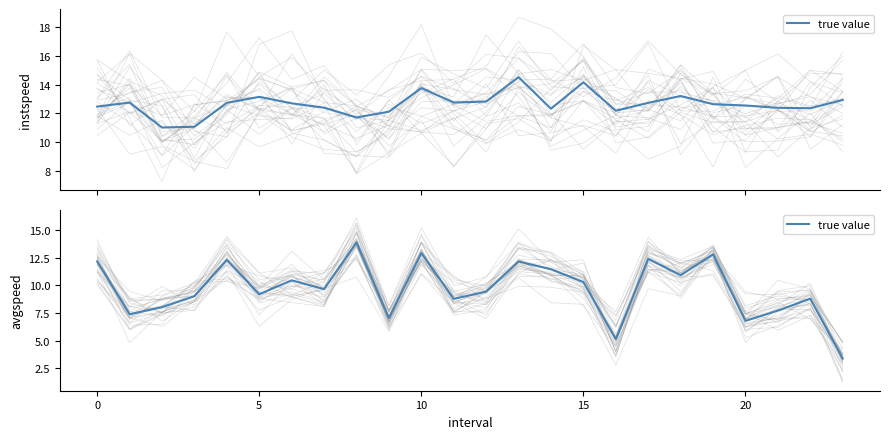

What is the sum of all values?

232.2